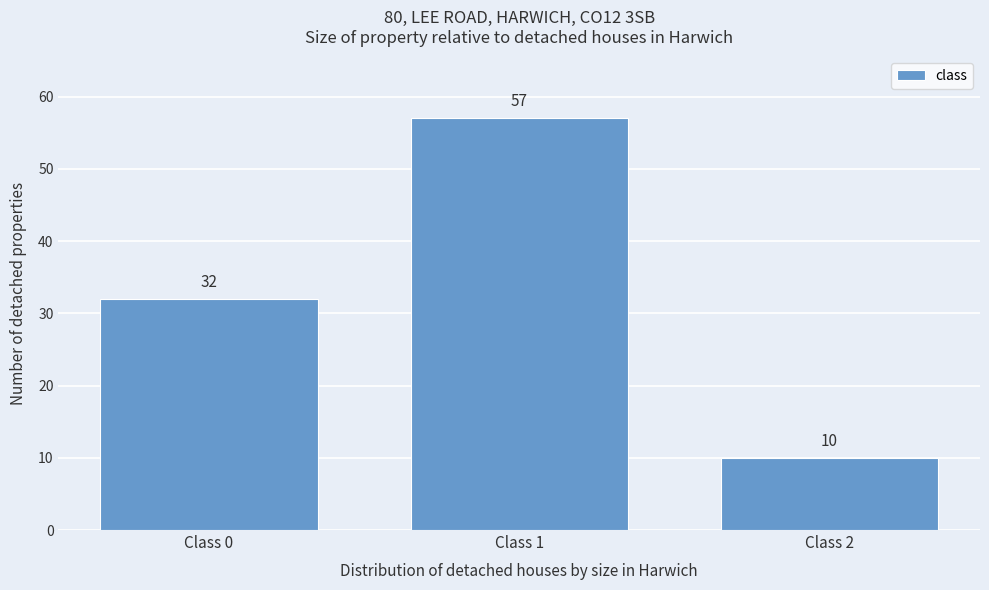

Reading right to left, list all the values displayed in this chart.

10	57	32